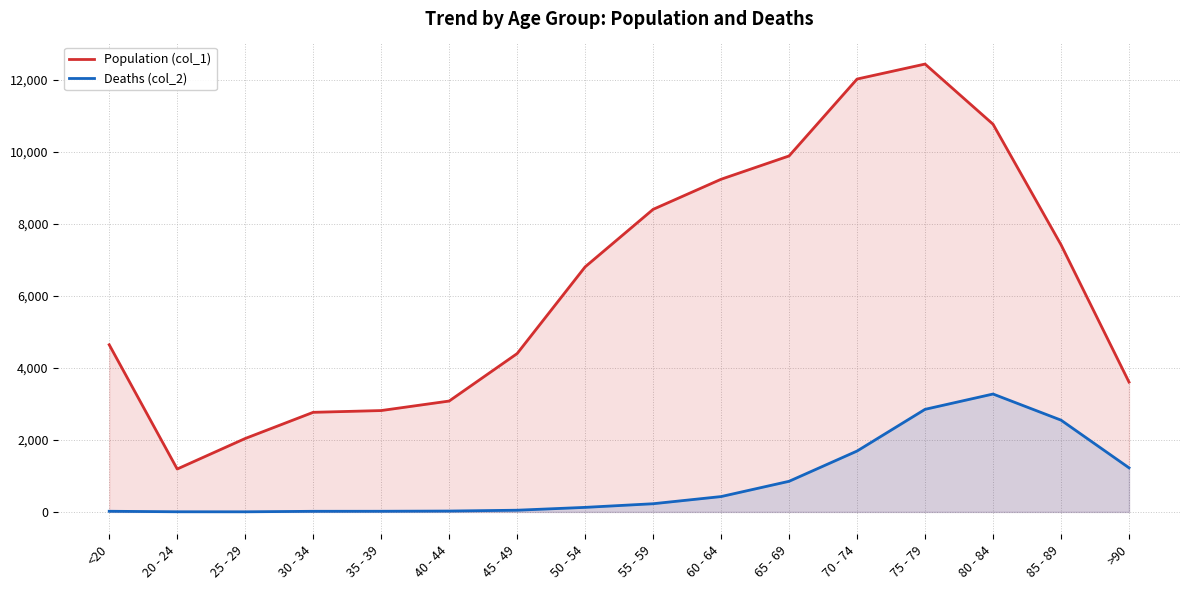

Between 30 - 34 and 70 - 74, which series saw the biggest shift?

Population (col_1)